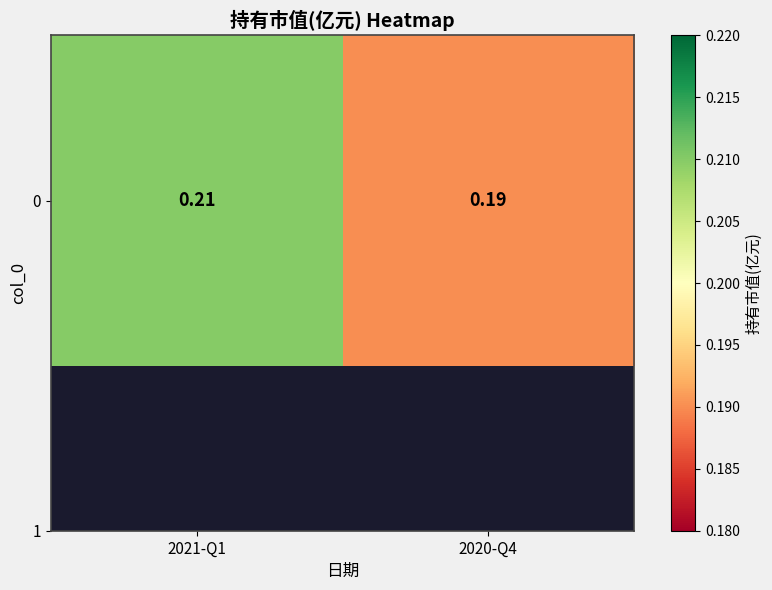

Reading left to right, what are all the values shown in this chart?

2021-Q1=0.2	2020-Q4=0.2